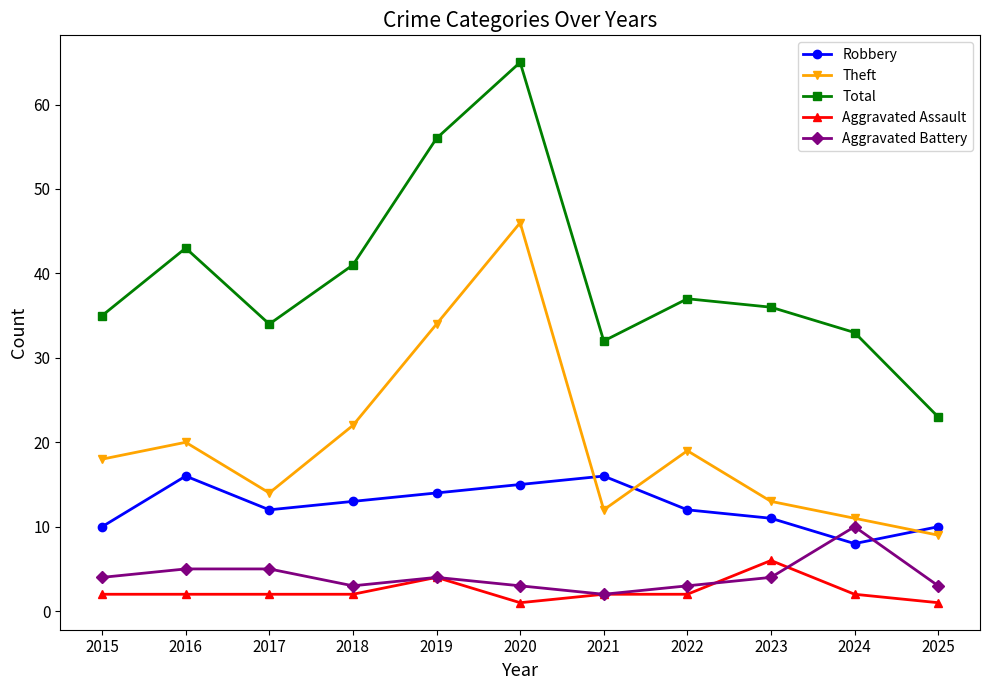

The Total series shows 33 at 2024. True or false?

True